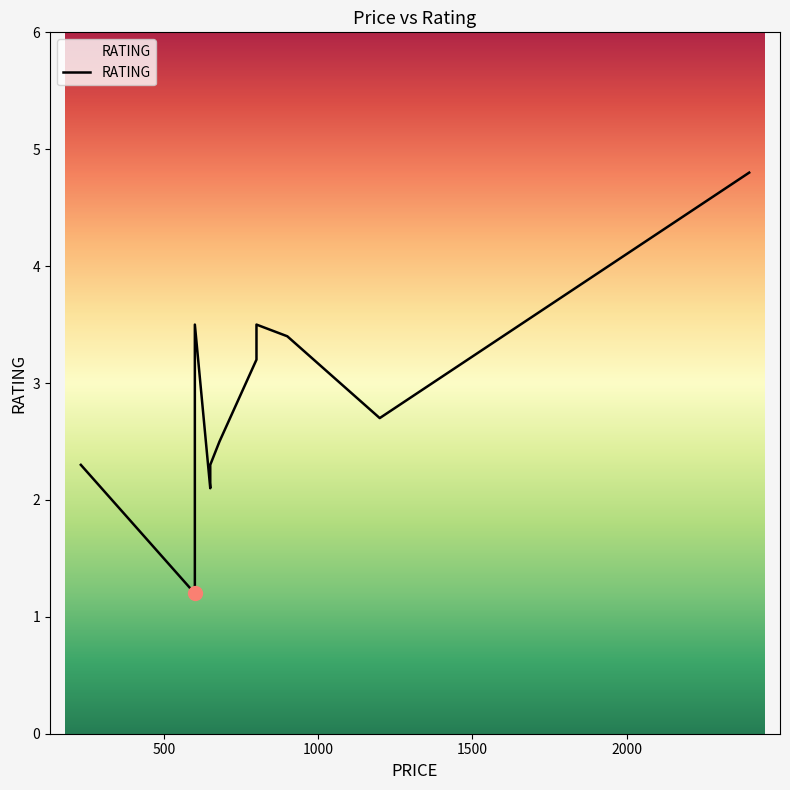

How many lines are shown in the chart?

1